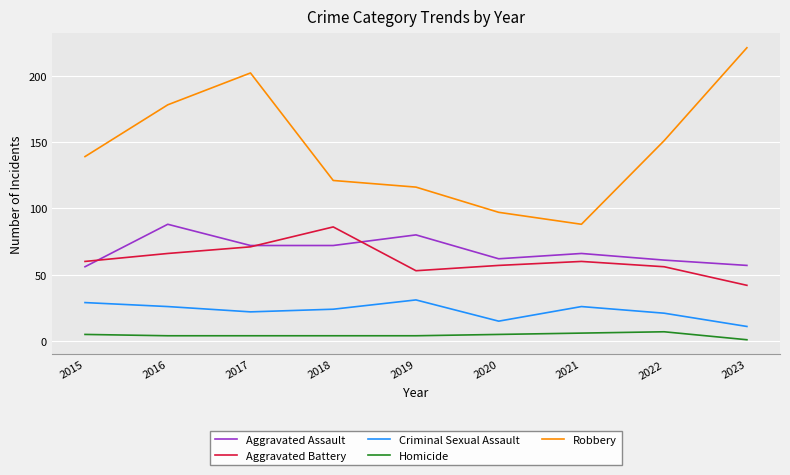

Reading left to right, list all the values displayed in this chart.

Aggravated Assault: 56	88	72	72	80	62	66	61	57
Aggravated Battery: 60	66	71	86	53	57	60	56	42
Criminal Sexual Assault: 29	26	22	24	31	15	26	21	11
Homicide: 5	4	4	4	4	5	6	7	1
Robbery: 139	178	202	121	116	97	88	151	221